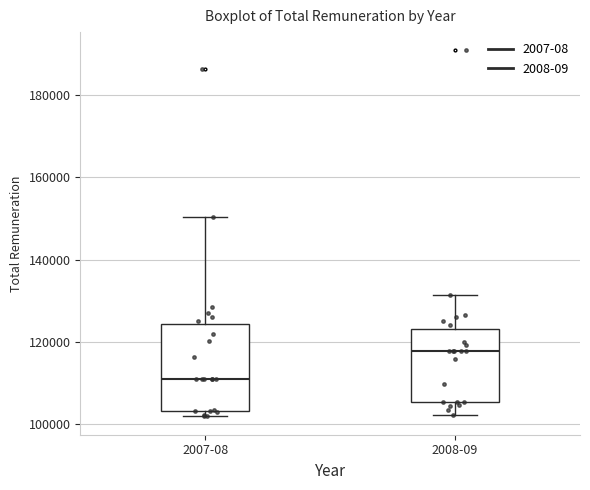

Which box has the lowest median line?

2007-08